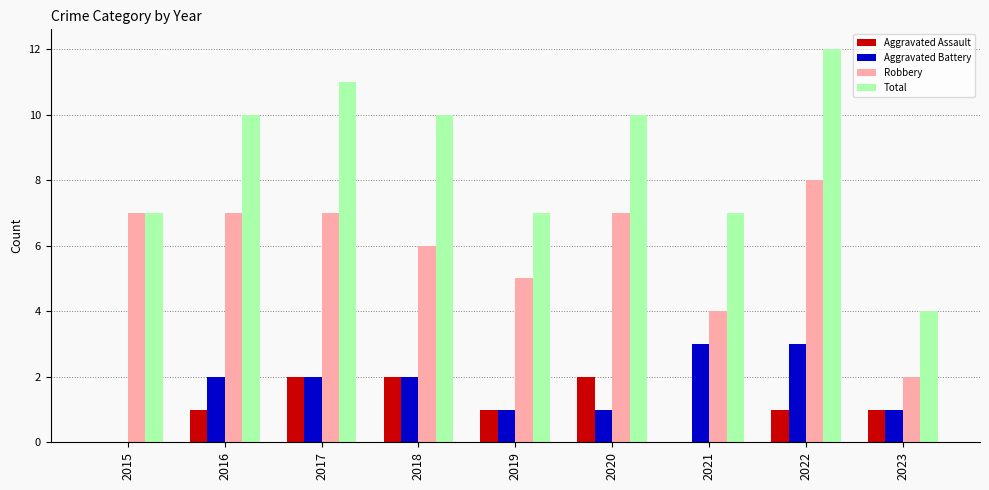

What is the sum of all Total values?

78